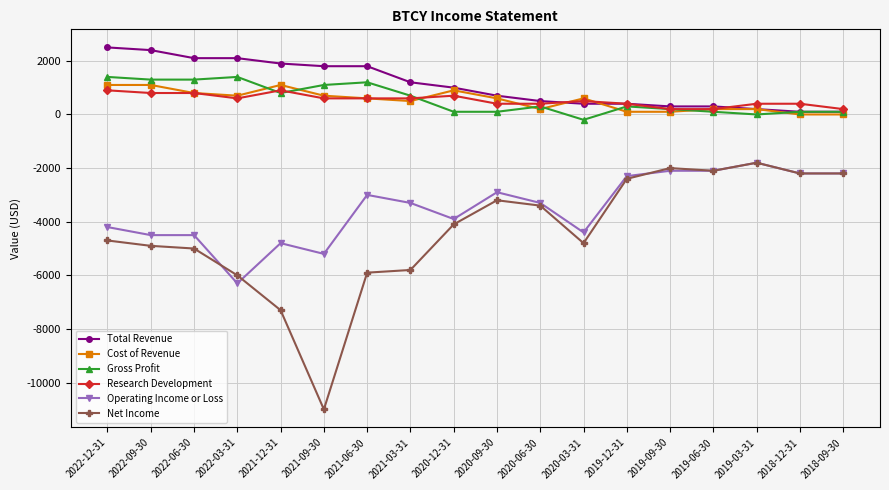

What is the difference between the maximum and minimum values in the Gross Profit series?

1600